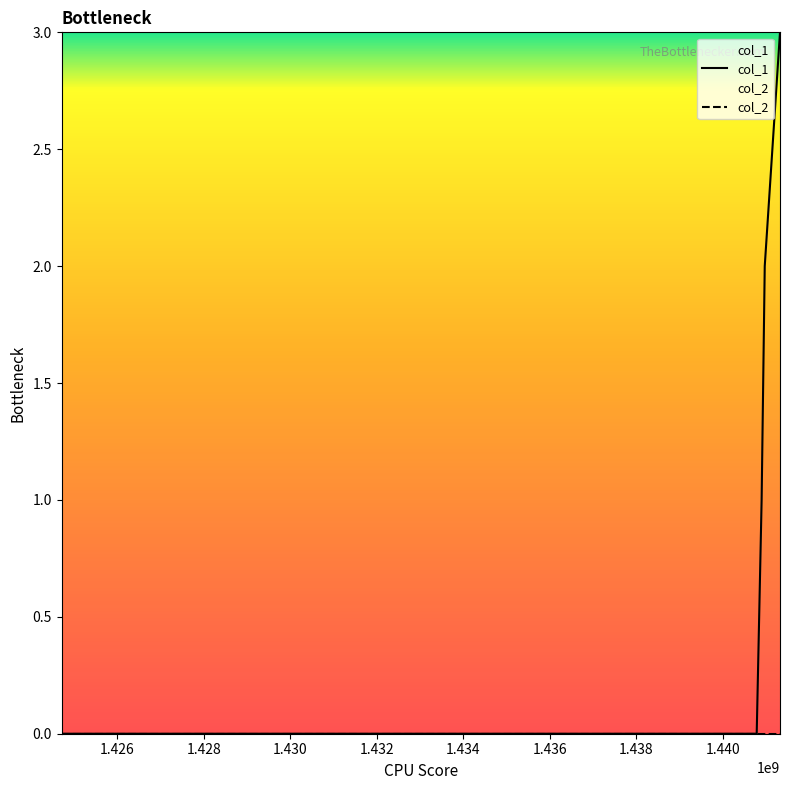

True or false: the data shows 3 at 1440965736.

False